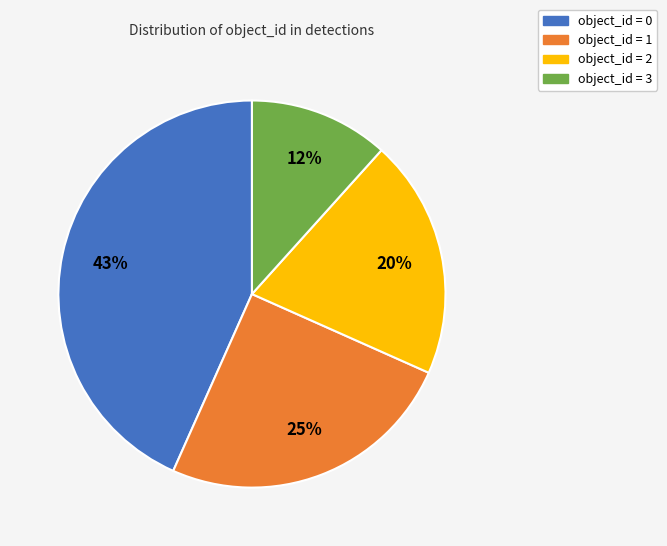

How many slices are in this pie chart?

4